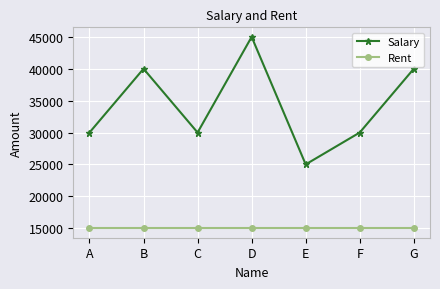

What is the minimum value for Rent?

15000